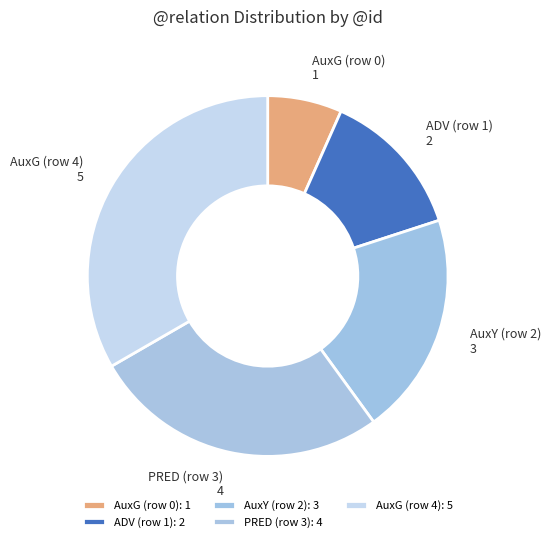

True or false: AuxG (row 0) accounts for 19% of the total.

False